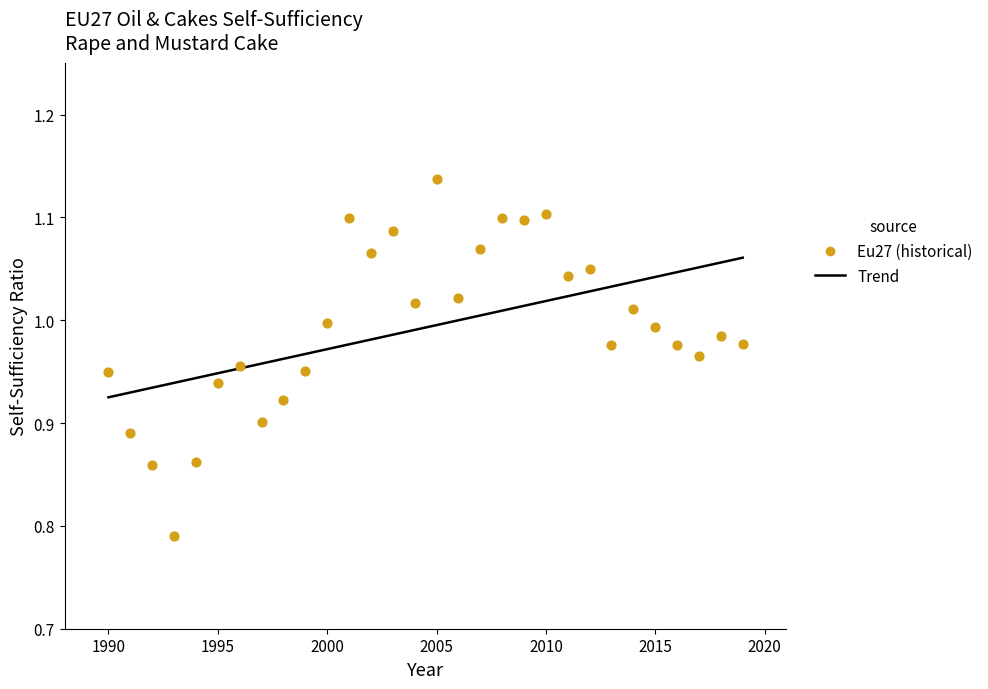

Which has a higher value, 2008 or 1997?

2008